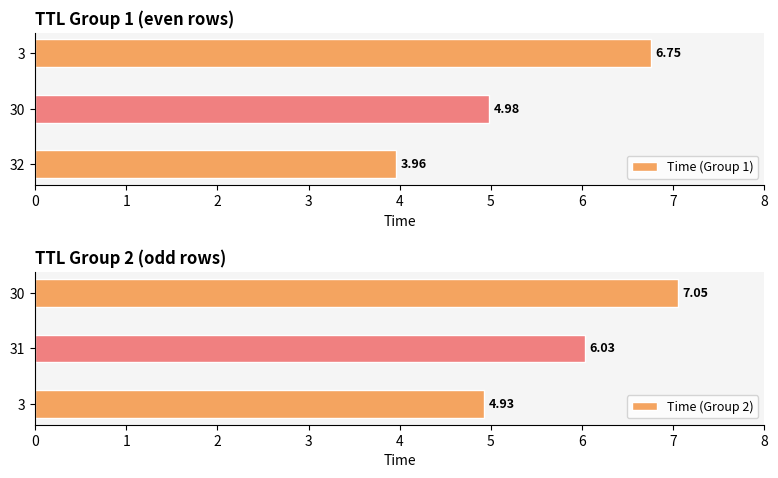

Rank the categories by Time (Group 1) value from highest to lowest.

3, 30, 32